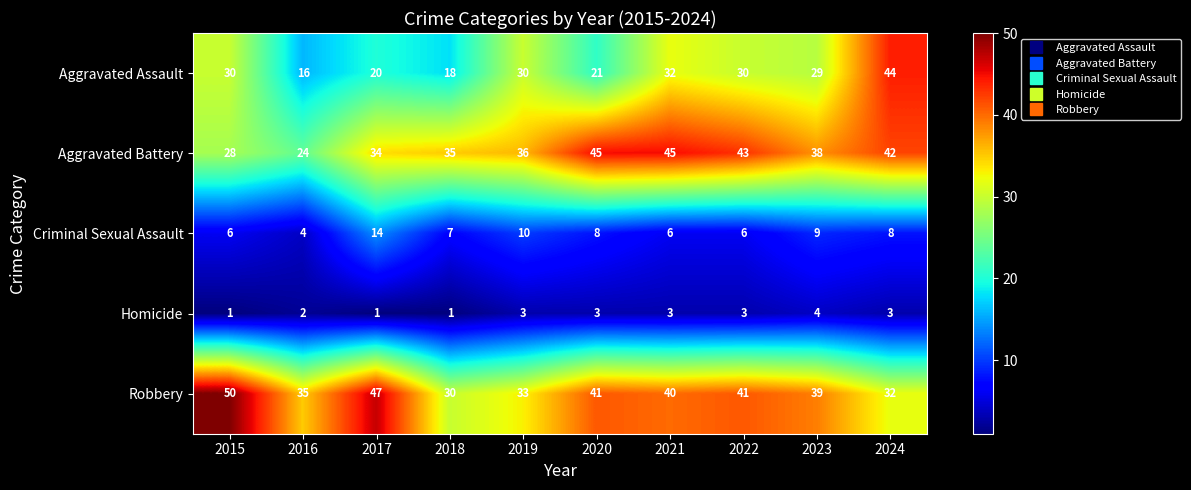

What is the difference between the maximum and minimum values in the Aggravated Assault series?

28